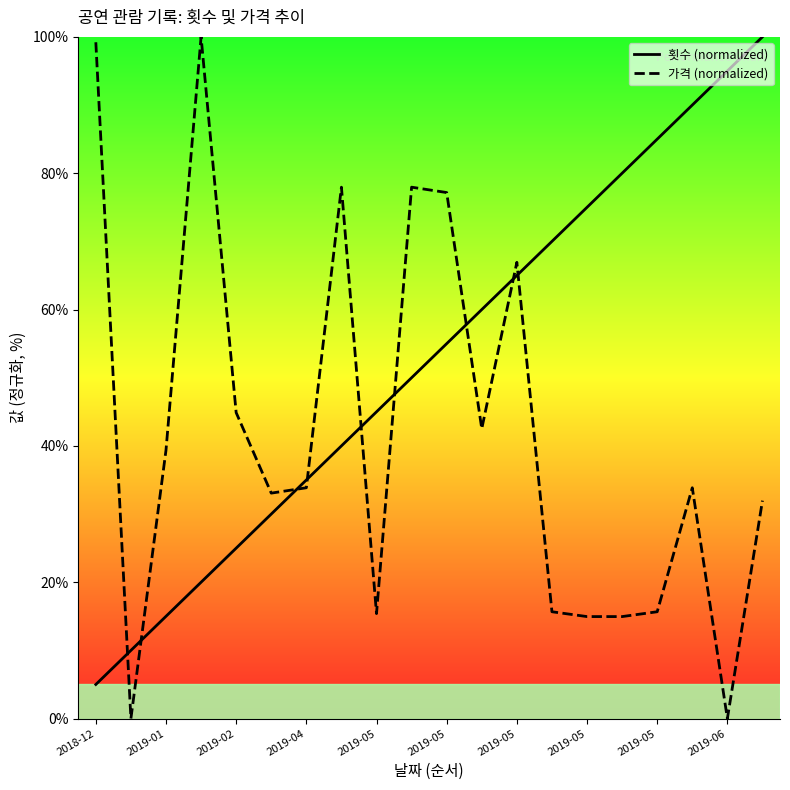

After their last crossing, which series has the higher values: 가격 (normalized) or 횟수 (normalized)?

횟수 (normalized)